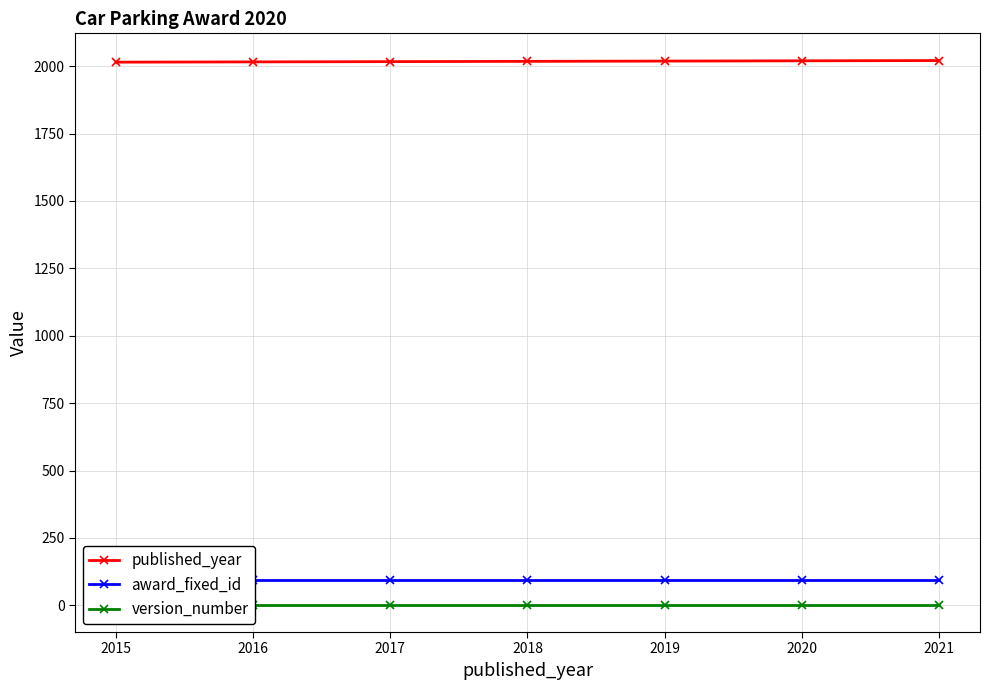

True or false: award_fixed_id and version_number cross at least once.

False